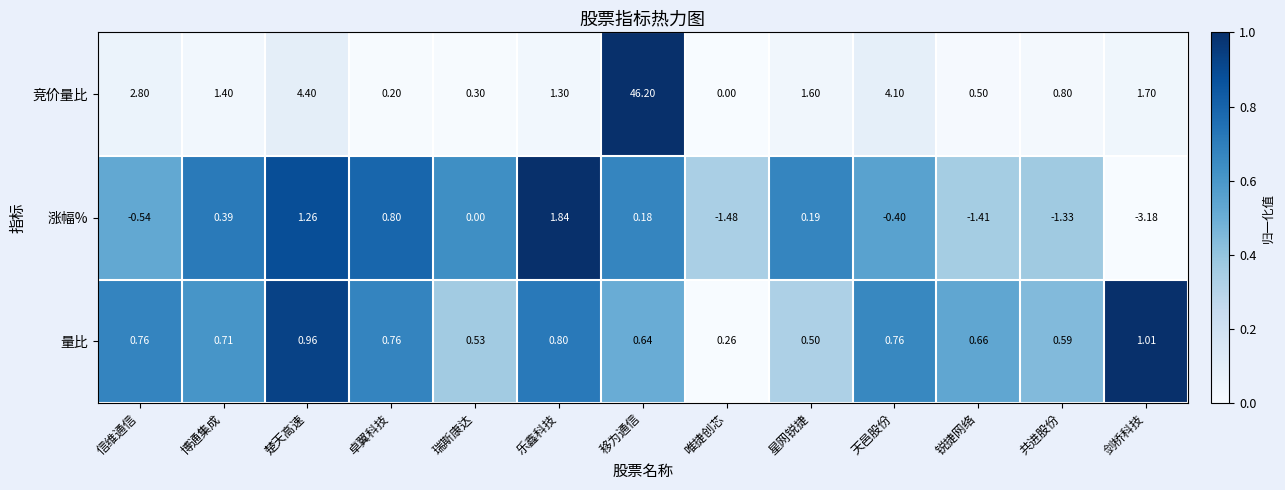

Which category has the lowest value across all series?

剑桥科技